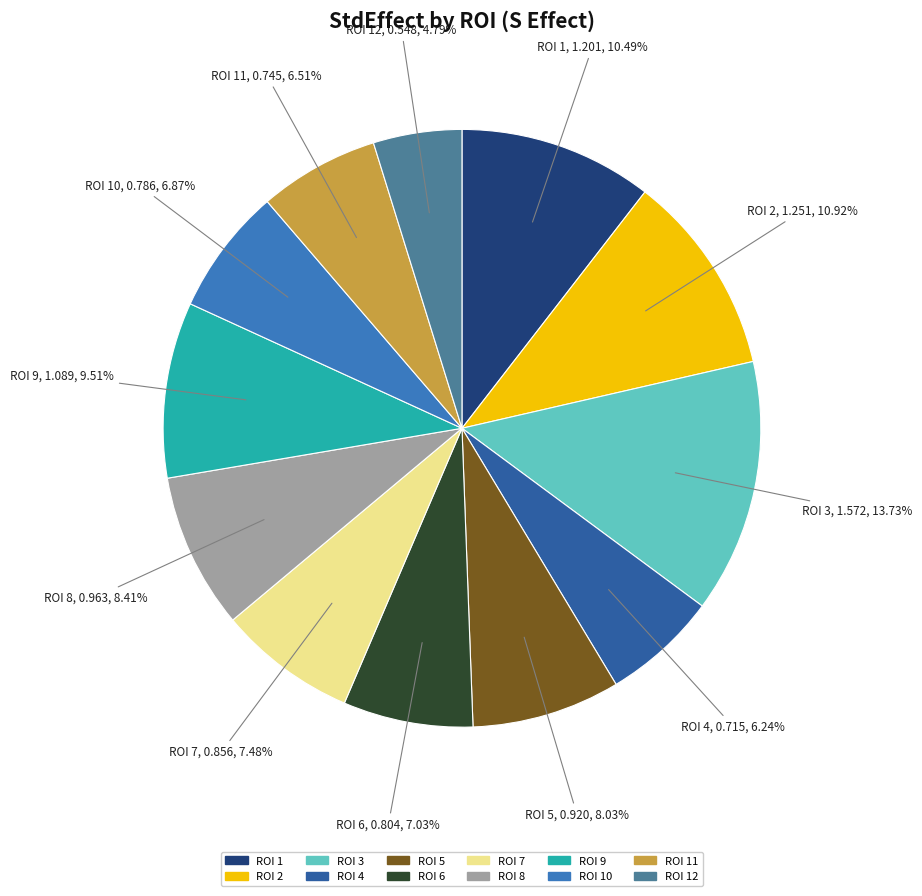

Does any single category account for the majority?

No